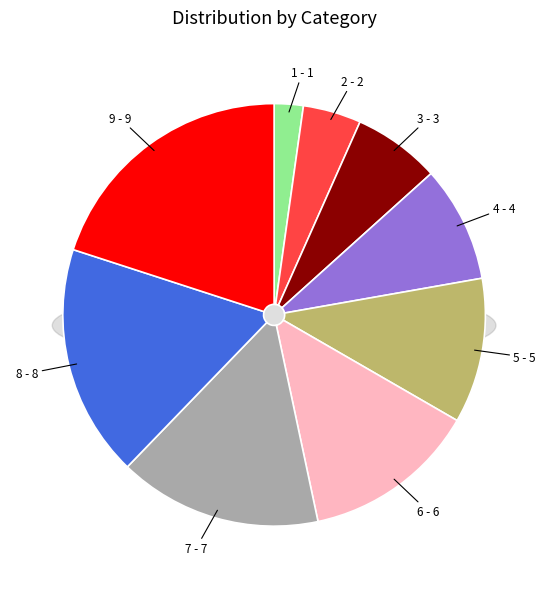

True or false: 5 accounts for 11% of the total.

True